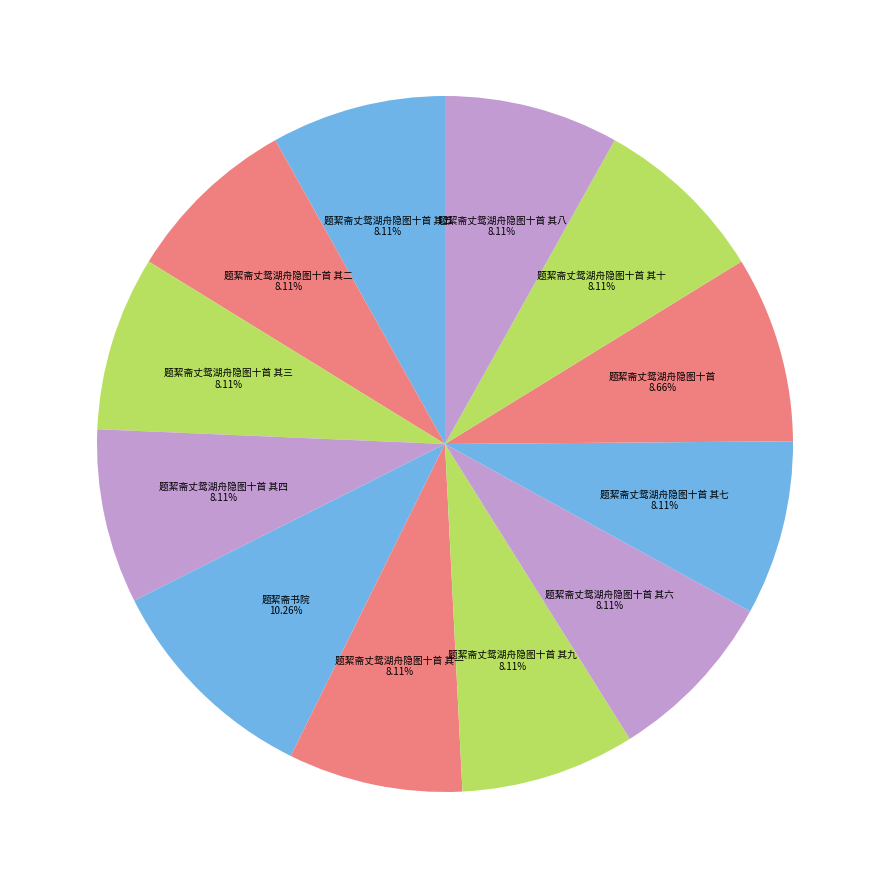

Approximately how many times larger is the value at 题絜斋丈鸳湖舟隐图十首 其二 compared to 题絜斋丈鸳湖舟隐图十首 其十?

1.0